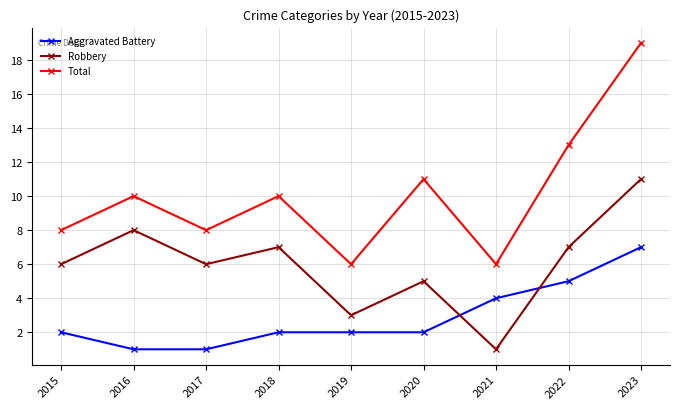

True or false: Robbery and Total intersect in this chart.

False